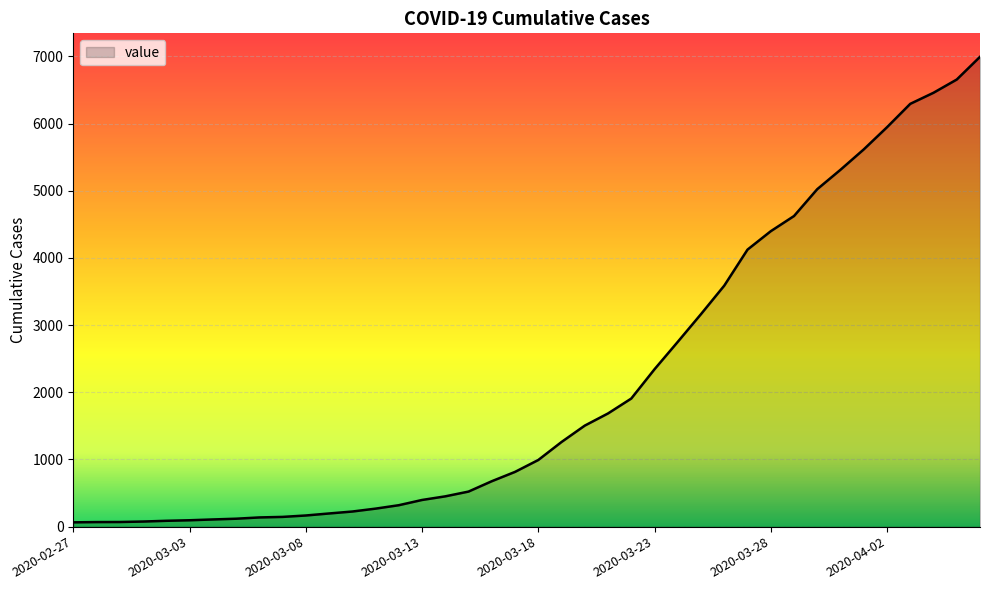

Does the chart have visible grid lines?

Yes